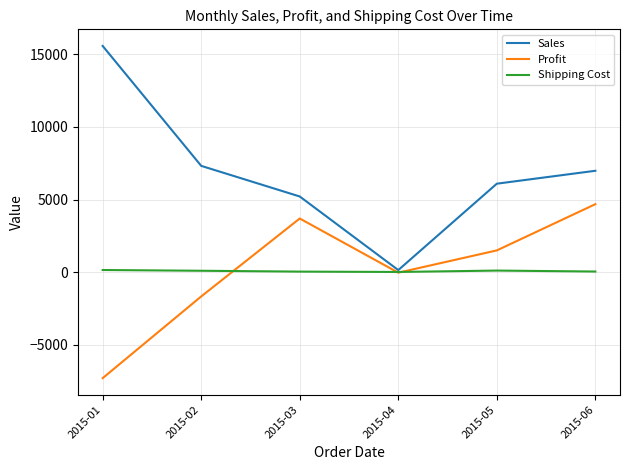

Between 2015-01 and 2015-06, which series saw the biggest shift?

Profit